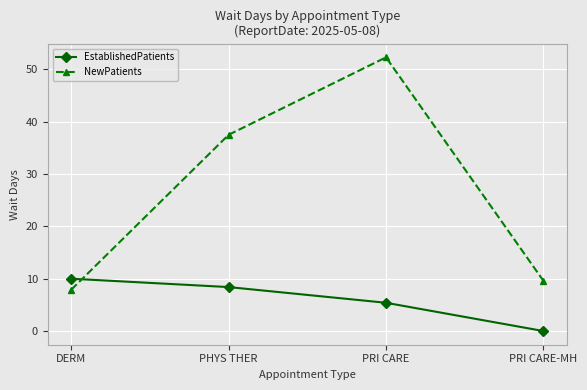

Reading left to right, extract all data points from this chart.

EstablishedPatients: DERM=10.0	PHYS THER=8.4	PRI CARE=5.4	PRI CARE-MH=0.0
NewPatients: DERM=7.9	PHYS THER=37.5	PRI CARE=52.3	PRI CARE-MH=9.6